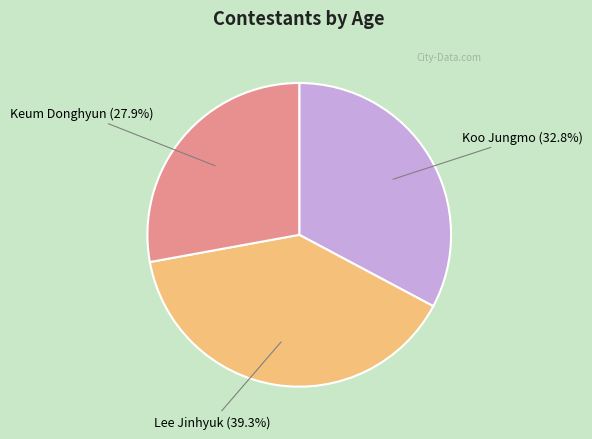

Is Keum Donghyun the majority of the pie?

No